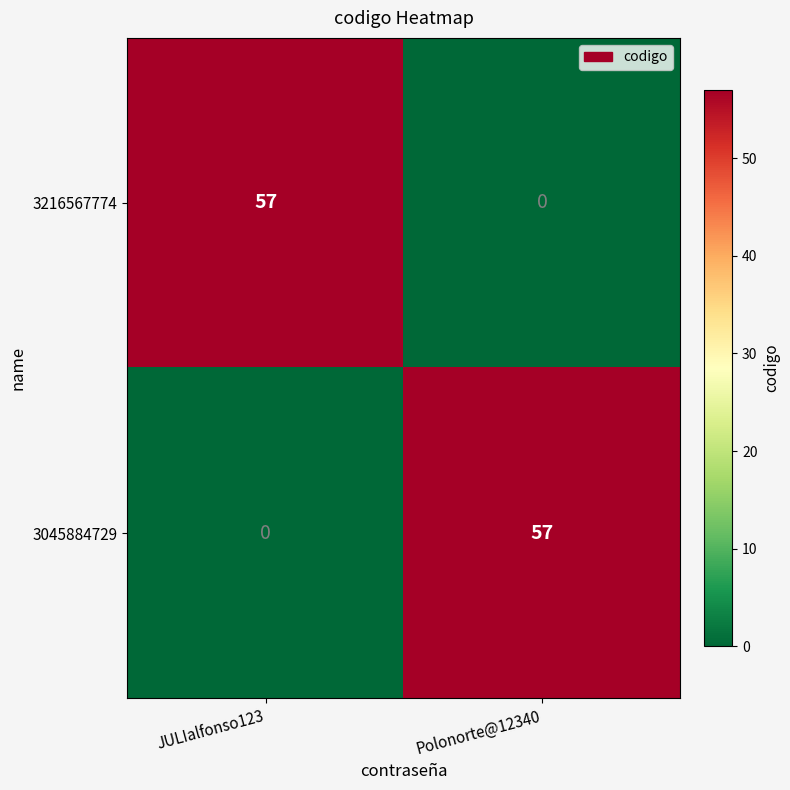

True or false: 3045884729 has a value of 33 at Polonorte@12340.

False